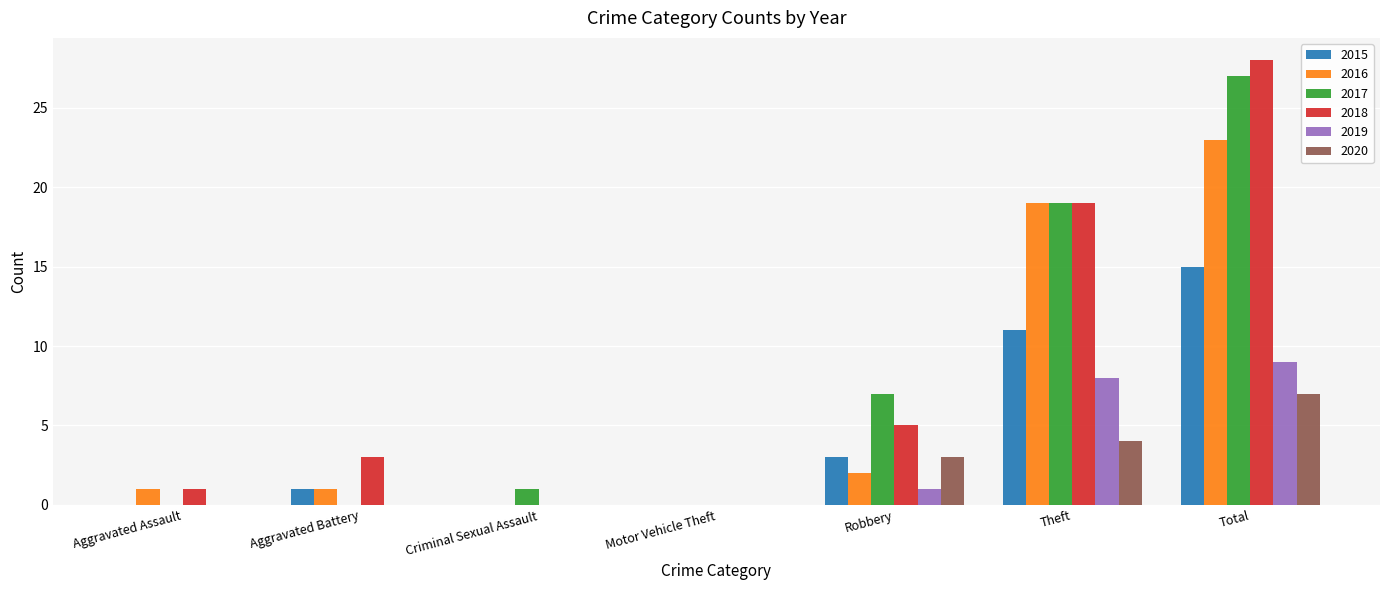

Where is 2018 nearest to the value 14?

Theft